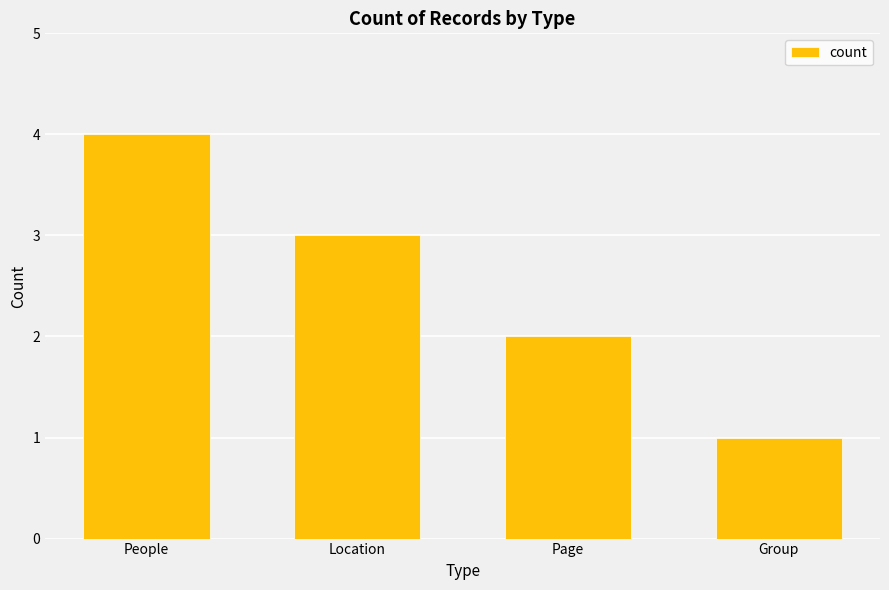

Reading right to left, what are all the values shown in this chart?

1	2	3	4